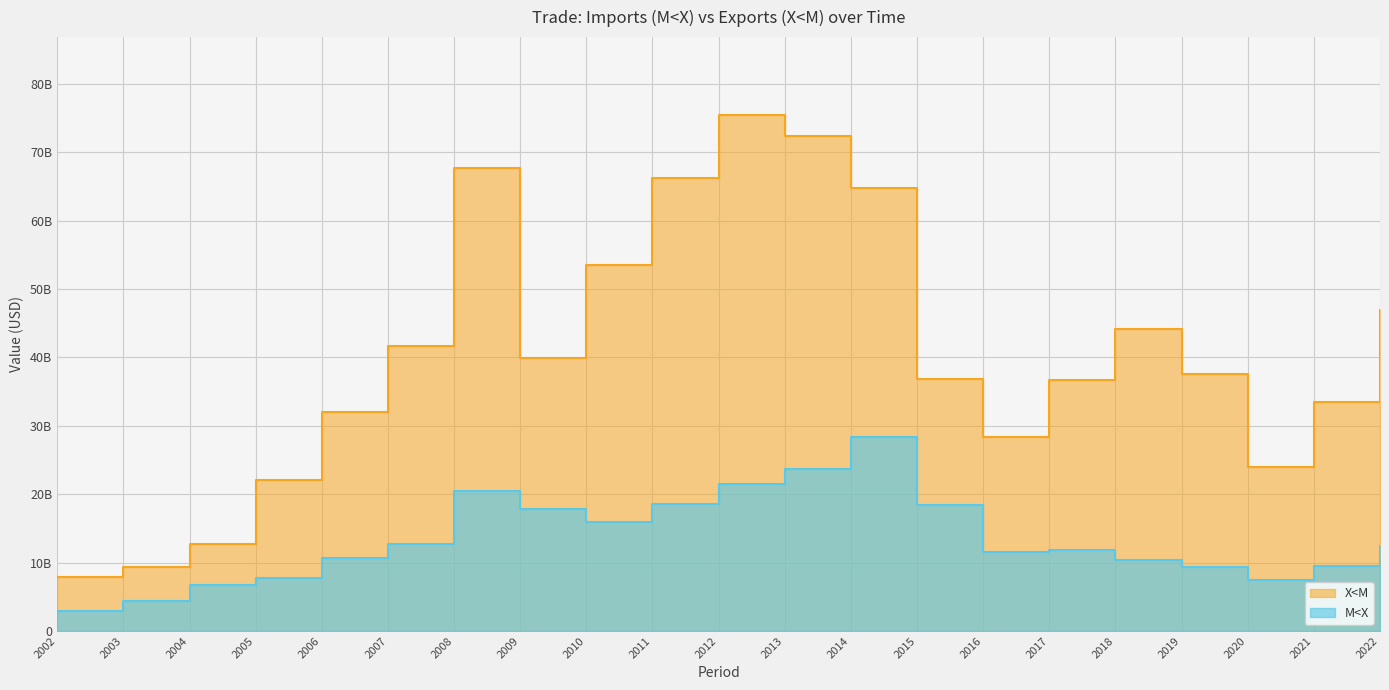

Is it true that X<M equals 26942519584.8 at 2009?

False